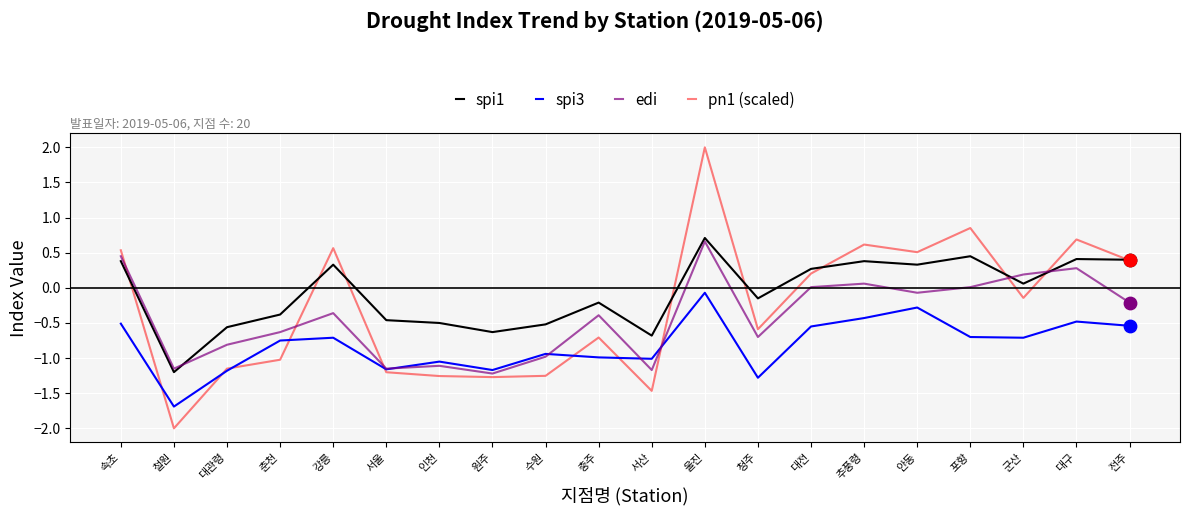

Between 강릉 and 청주, which series saw the biggest shift?

pn1 (scaled)